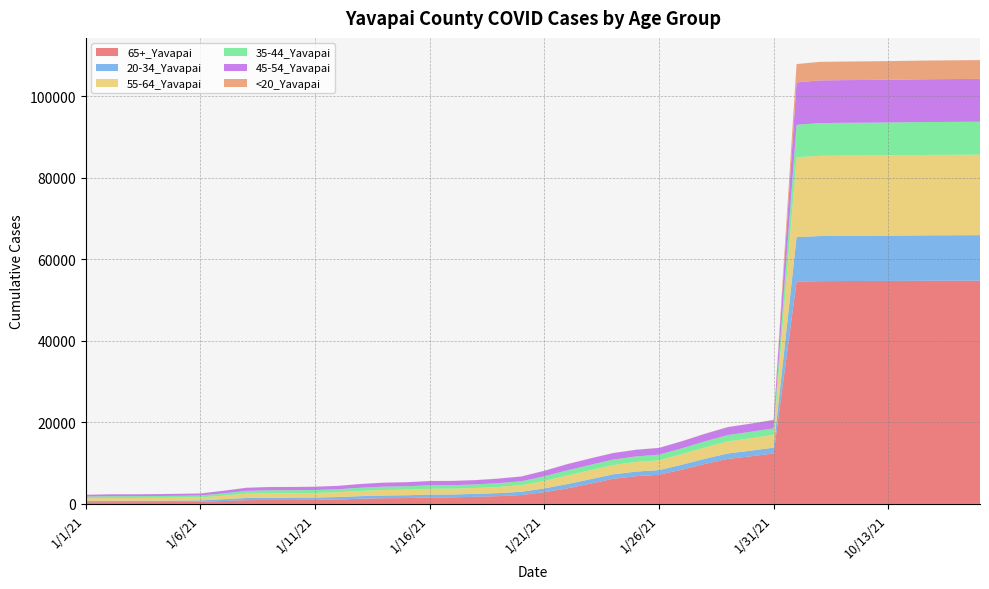

Reading left to right, what are all the values shown in this chart?

65+_Yavapai: 1/1/21=437	1/2/21=448	1/3/21=450	1/4/21=456	1/5/21=478	1/6/21=515	1/7/21=714	1/8/21=925	1/9/21=969	1/10/21=972	1/11/21=1000	1/12/21=1091	1/13/21=1281	1/14/21=1397	1/15/21=1446	1/16/21=1593	1/17/21=1609	1/18/21=1759	1/19/21=1912	1/20/21=2193	1/21/21=2883	1/22/21=3822	1/23/21=4961	1/24/21=6155	1/25/21=6800	1/26/21=7159	1/27/21=8416	1/28/21=9804	1/29/21=11039	1/30/21=11673	1/31/21=12376	10/1/21=54493	10/10/21=54618	10/11/21=54648	10/12/21=54659	10/13/21=54672	10/14/21=54696	10/15/21=54716	10/16/21=54724	10/17/21=54730
20-34_Yavapai: 1/1/21=311	1/2/21=331	1/3/21=331	1/4/21=340	1/5/21=347	1/6/21=355	1/7/21=438	1/8/21=531	1/9/21=564	1/10/21=565	1/11/21=574	1/12/21=593	1/13/21=637	1/14/21=670	1/15/21=685	1/16/21=706	1/17/21=708	1/18/21=715	1/19/21=749	1/20/21=791	1/21/21=915	1/22/21=1049	1/23/21=1089	1/24/21=1105	1/25/21=1128	1/26/21=1139	1/27/21=1211	1/28/21=1259	1/29/21=1337	1/30/21=1384	1/31/21=1422	10/1/21=10914	10/10/21=11059	10/11/21=11075	10/12/21=11085	10/13/21=11100	10/14/21=11117	10/15/21=11137	10/16/21=11148	10/17/21=11163
55-64_Yavapai: 1/1/21=646	1/2/21=678	1/3/21=679	1/4/21=691	1/5/21=710	1/6/21=735	1/7/21=873	1/8/21=1078	1/9/21=1119	1/10/21=1119	1/11/21=1135	1/12/21=1181	1/13/21=1275	1/14/21=1347	1/15/21=1367	1/16/21=1413	1/17/21=1418	1/18/21=1438	1/19/21=1514	1/20/21=1606	1/21/21=1846	1/22/21=2096	1/23/21=2203	1/24/21=2279	1/25/21=2358	1/26/21=2402	1/27/21=2584	1/28/21=2785	1/29/21=2957	1/30/21=3043	1/31/21=3129	10/1/21=19592	10/10/21=19669	10/11/21=19683	10/12/21=19690	10/13/21=19699	10/14/21=19716	10/15/21=19728	10/16/21=19734	10/17/21=19739
35-44_Yavapai: 1/1/21=411	1/2/21=444	1/3/21=446	1/4/21=450	1/5/21=458	1/6/21=465	1/7/21=564	1/8/21=668	1/9/21=697	1/10/21=698	1/11/21=706	1/12/21=730	1/13/21=778	1/14/21=823	1/15/21=834	1/16/21=866	1/17/21=868	1/18/21=871	1/19/21=924	1/20/21=973	1/21/21=1129	1/22/21=1264	1/23/21=1320	1/24/21=1337	1/25/21=1361	1/26/21=1372	1/27/21=1426	1/28/21=1498	1/29/21=1556	1/30/21=1583	1/31/21=1609	10/1/21=7951	10/10/21=8021	10/11/21=8032	10/12/21=8035	10/13/21=8040	10/14/21=8053	10/15/21=8060	10/16/21=8065	10/17/21=8073
45-54_Yavapai: 1/1/21=433	1/2/21=456	1/3/21=456	1/4/21=466	1/5/21=481	1/6/21=492	1/7/21=634	1/8/21=760	1/9/21=797	1/10/21=798	1/11/21=807	1/12/21=837	1/13/21=924	1/14/21=979	1/15/21=991	1/16/21=1035	1/17/21=1039	1/18/21=1052	1/19/21=1105	1/20/21=1170	1/21/21=1346	1/22/21=1521	1/23/21=1575	1/24/21=1597	1/25/21=1628	1/26/21=1658	1/27/21=1731	1/28/21=1838	1/29/21=1935	1/30/21=1994	1/31/21=2043	10/1/21=10385	10/10/21=10462	10/11/21=10465	10/12/21=10472	10/13/21=10479	10/14/21=10489	10/15/21=10497	10/16/21=10502	10/17/21=10511
<20_Yavapai: 1/1/21=6	1/2/21=6	1/3/21=6	1/4/21=6	1/5/21=6	1/6/21=7	1/7/21=8	1/8/21=10	1/9/21=10	1/10/21=10	1/11/21=11	1/12/21=11	1/13/21=12	1/14/21=14	1/15/21=14	1/16/21=16	1/17/21=17	1/18/21=18	1/19/21=19	1/20/21=19	1/21/21=19	1/22/21=21	1/23/21=24	1/24/21=25	1/25/21=25	1/26/21=25	1/27/21=26	1/28/21=33	1/29/21=38	1/30/21=38	1/31/21=40	10/1/21=4507	10/10/21=4549	10/11/21=4555	10/12/21=4565	10/13/21=4579	10/14/21=4582	10/15/21=4589	10/16/21=4599	10/17/21=4602